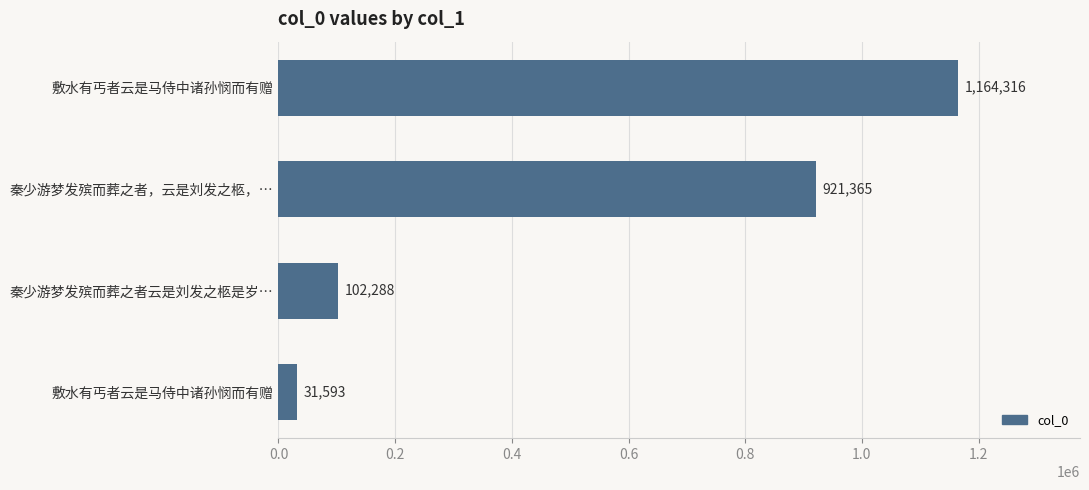

At which label is the value closest to 597954?

秦少游梦发殡而葬之者，云是刘发之柩，…